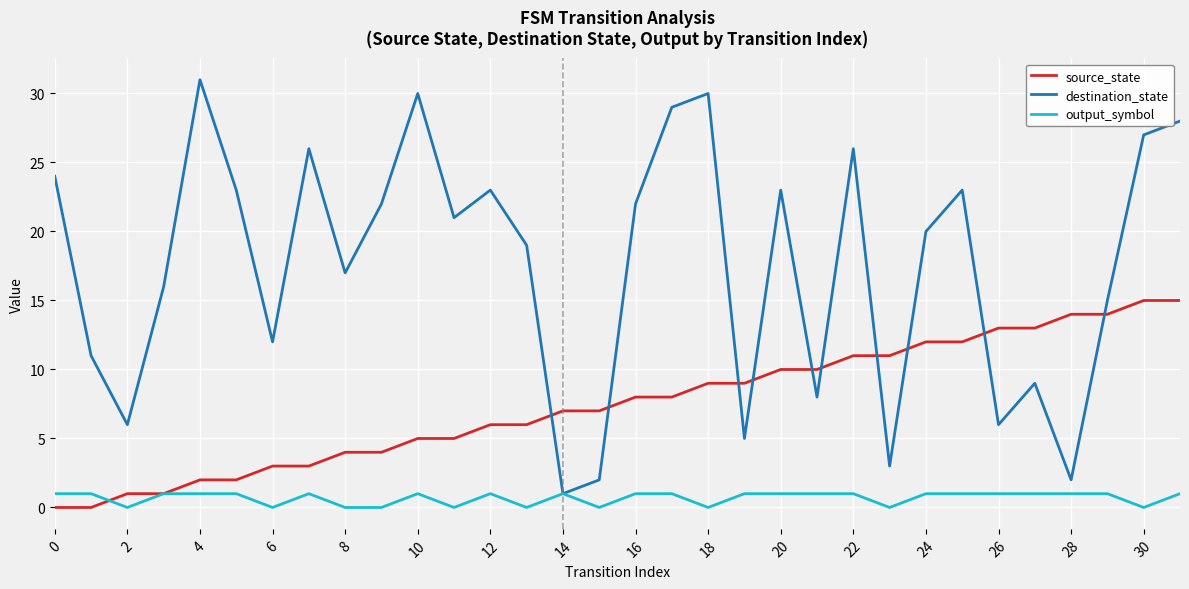

Reading left to right, transcribe all the data shown in this chart.

source_state: 0	0	1	1	2	2	3	3	4	4	5	5	6	6	7	7	8	8	9	9	10	10	11	11	12	12	13	13	14	14	15	15
destination_state: 24	11	6	16	31	23	12	26	17	22	30	21	23	19	1	2	22	29	30	5	23	8	26	3	20	23	6	9	2	15	27	28
output_symbol: 1	1	0	1	1	1	0	1	0	0	1	0	1	0	1	0	1	1	0	1	1	1	1	0	1	1	1	1	1	1	0	1